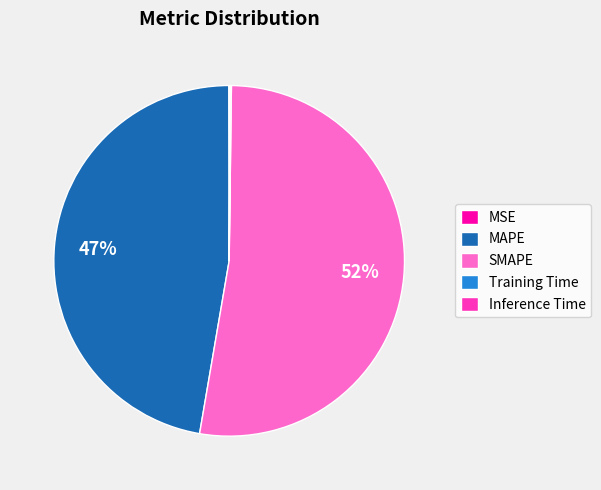

Do SMAPE and MAPE together represent more than half of the pie?

Yes